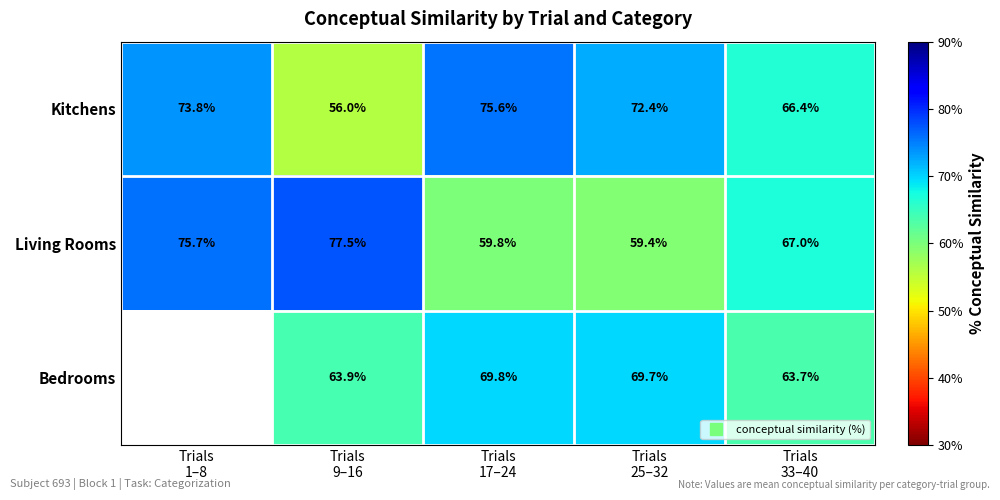

What is the difference between the Living Rooms values at Trials 9–16 and Trials 25–32?

18.2